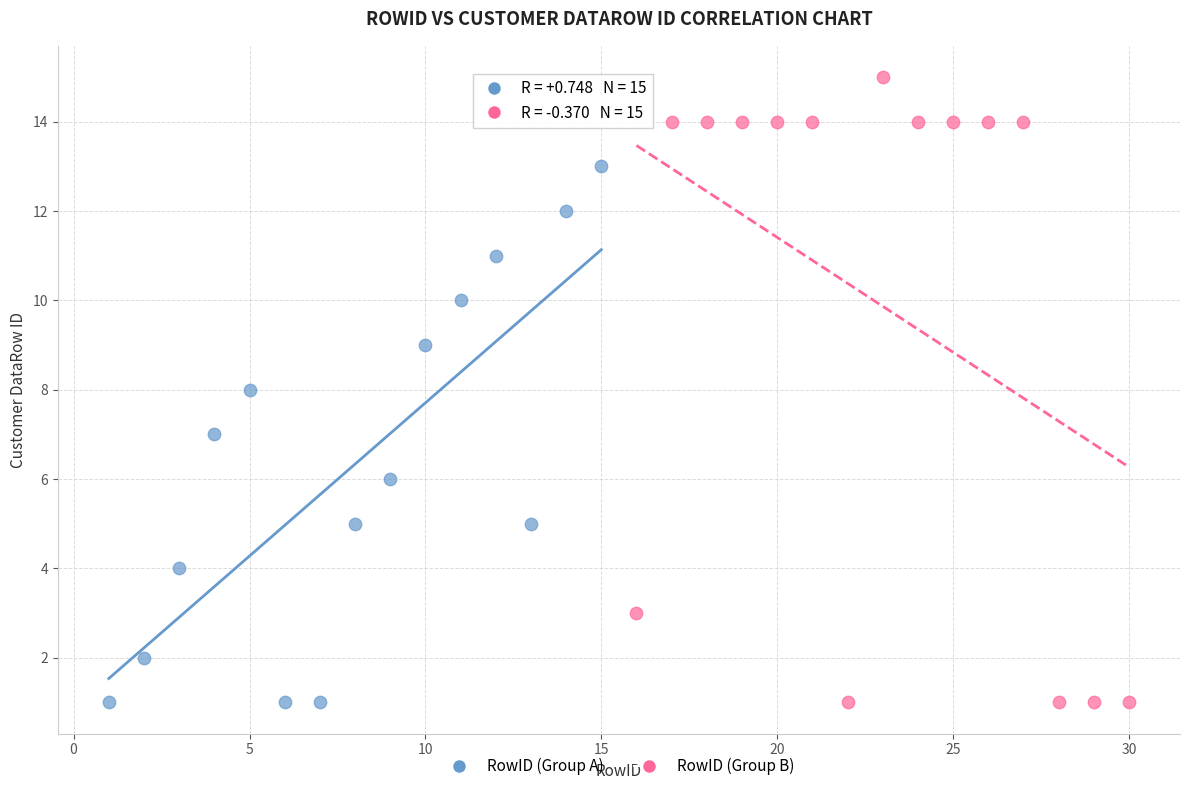

Which series has the largest Y range (max minus min)?

RowID (Group B)